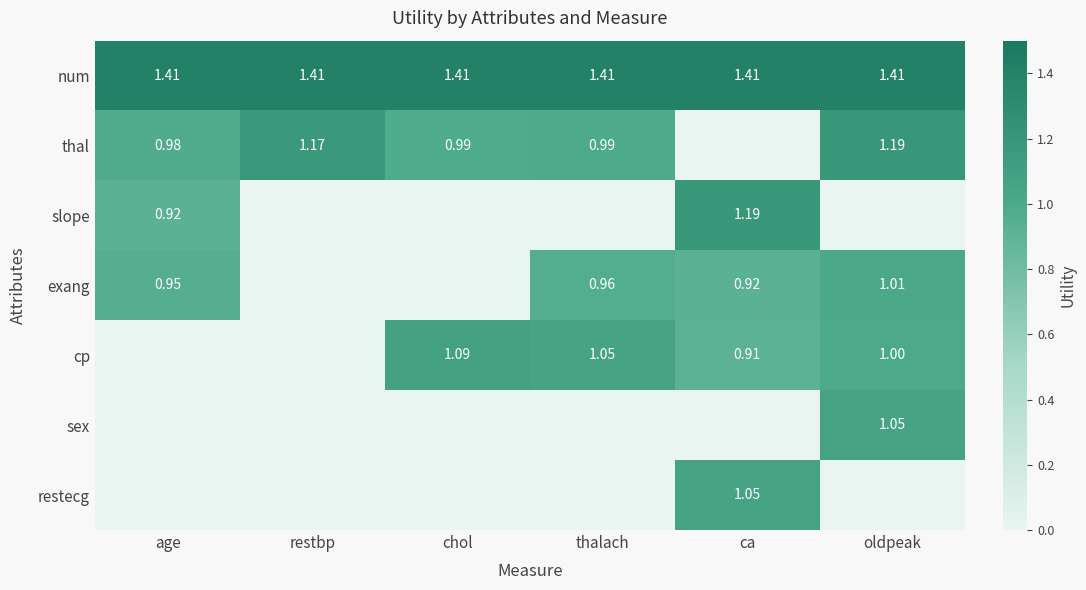

Is the value of restecg at ca greater than the value of exang at thalach?

Yes